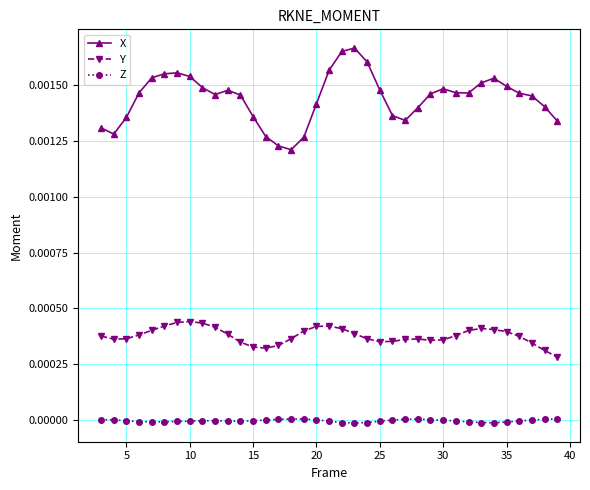

True or false: Y and X intersect in this chart.

False